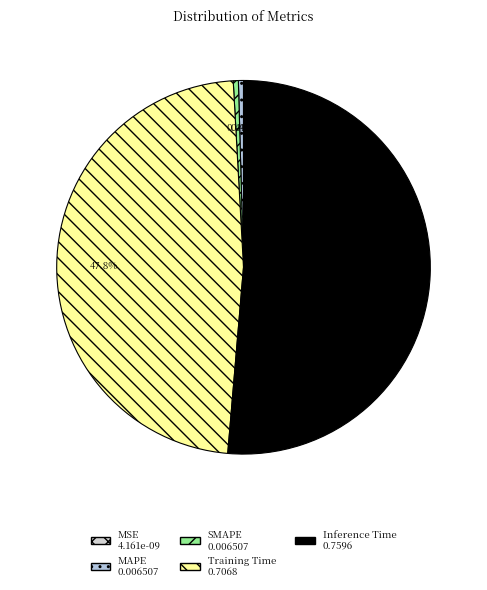

To the nearest percent, what percentage of the pie is Training Time?

48%